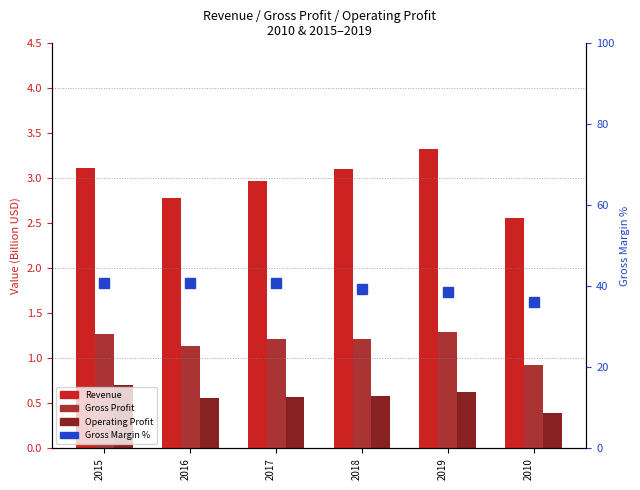

Between 2018 and 2019, which is larger?

2019